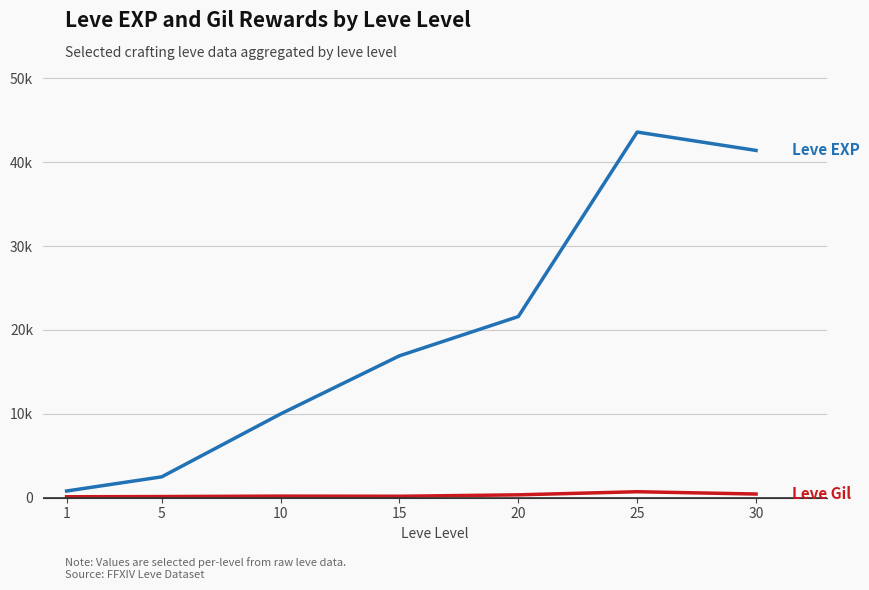

What is the total value across all series at 30?

41850